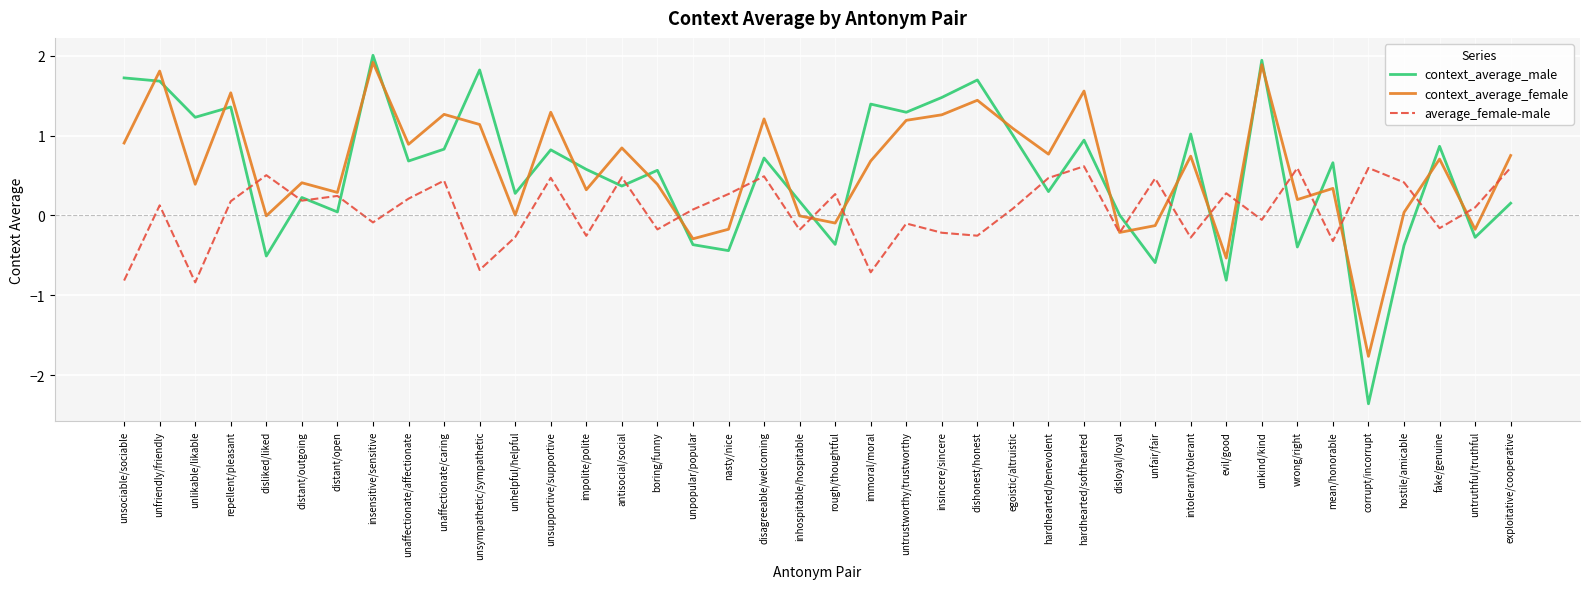

At which category does the chart reach its minimum across all series?

corrupt/incorrupt